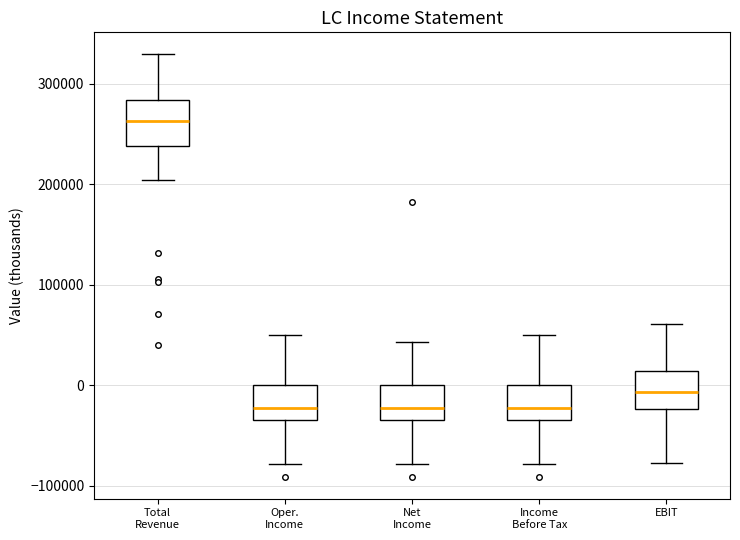

Reading left to right, read every box against the y-axis: the position of its median line, the range the box covers, and the ends of its whiskers. The values are not printed on the chart, so give them approximately, as read against the axis.

Total Revenue: median 260000, box 240000 to 280000, whiskers 200000 to 330000
Oper. Income: median -20000, box -30000 to 0, whiskers -80000 to 50000
Net Income: median -20000, box -30000 to 0, whiskers -80000 to 40000
Income Before Tax: median -20000, box -30000 to 0, whiskers -80000 to 50000
EBIT: median -10000, box -20000 to 10000, whiskers -80000 to 60000